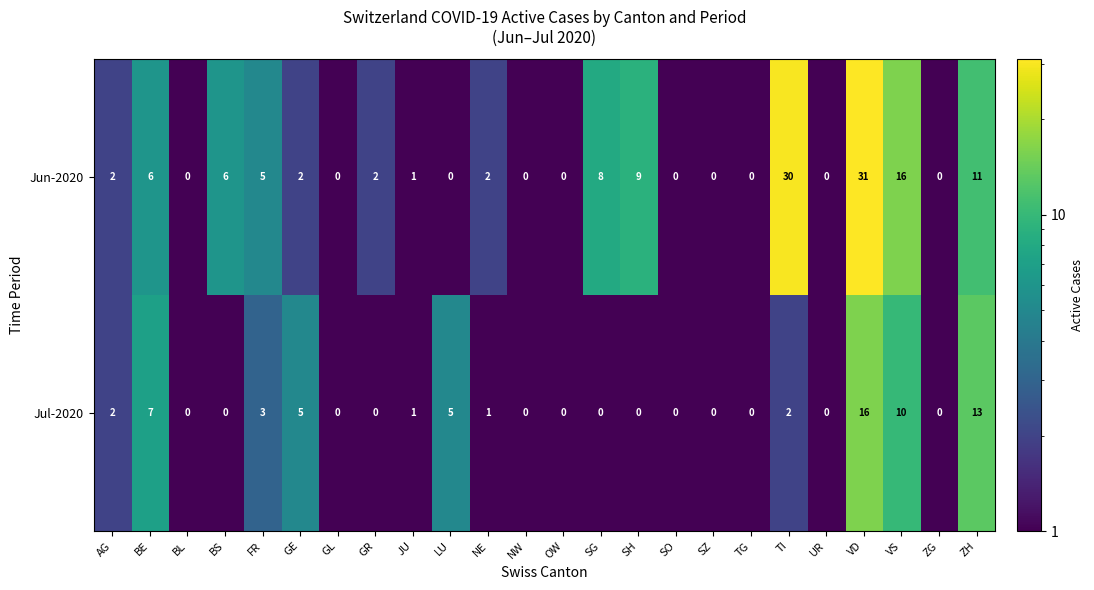

What is the average value of the Jul-2020 series?

3